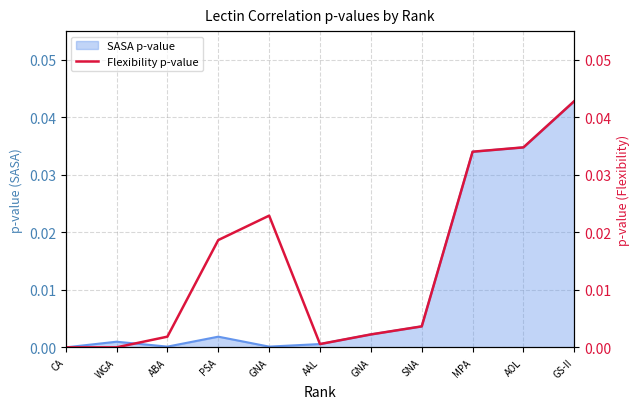

What is the label of the 4th point from the right?

SNA